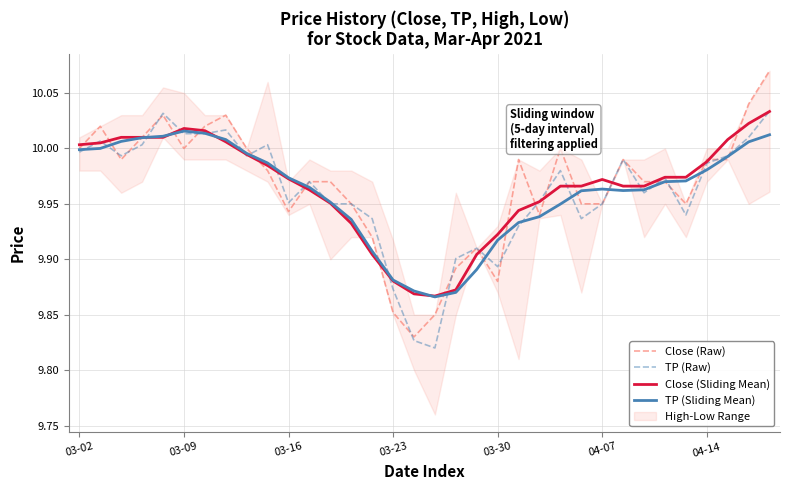

Reading right to left, extract all data points from this chart.

Close (Raw): 10.1	10.0	10.0	10.0	9.9	10.0	10.0	10.0	9.9	9.9	10.0	9.9	10.0	9.9	9.9	9.9	9.9	9.8	9.9	9.9	9.9	10.0	10.0	9.9	10.0	10.0	10.0	10.0	10.0	10.0	10.0	10.0	10.0	10.0
TP (Raw): 10.0	10.0	10.0	10.0	9.9	10.0	10.0	10.0	9.9	9.9	10.0	10.0	9.9	9.9	9.9	9.9	9.8	9.8	9.9	9.9	9.9	9.9	10.0	10.0	10.0	10.0	10.0	10.0	10.0	10.0	10.0	10.0	10.0	10.0
Close (Sliding Mean): 10.0	10.0	10.0	10.0	10.0	10.0	10.0	10.0	10.0	10.0	10.0	10.0	9.9	9.9	9.9	9.9	9.9	9.9	9.9	9.9	9.9	10.0	10.0	10.0	10.0	10.0	10.0	10.0	10.0	10.0	10.0	10.0	10.0	10.0
TP (Sliding Mean): 10.0	10.0	10.0	10.0	10.0	10.0	10.0	10.0	10.0	10.0	9.9	9.9	9.9	9.9	9.9	9.9	9.9	9.9	9.9	9.9	9.9	10.0	10.0	10.0	10.0	10.0	10.0	10.0	10.0	10.0	10.0	10.0	10.0	10.0